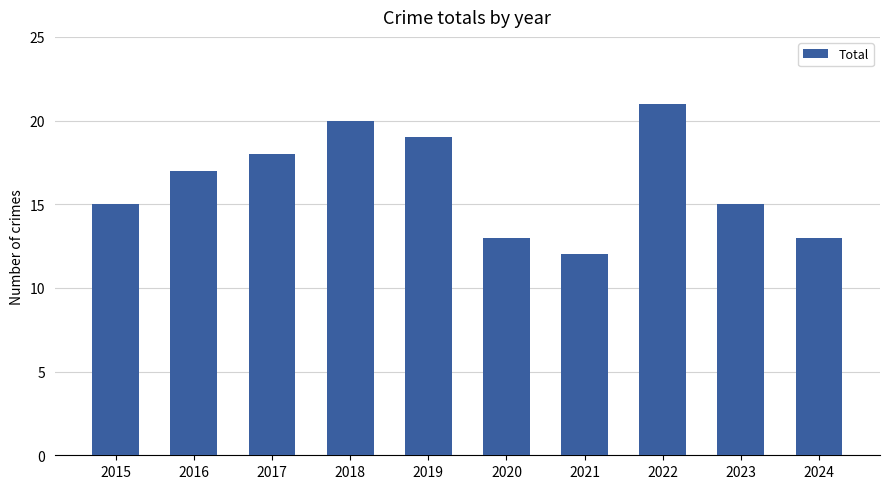

At which category does the chart reach its minimum across all series?

2021